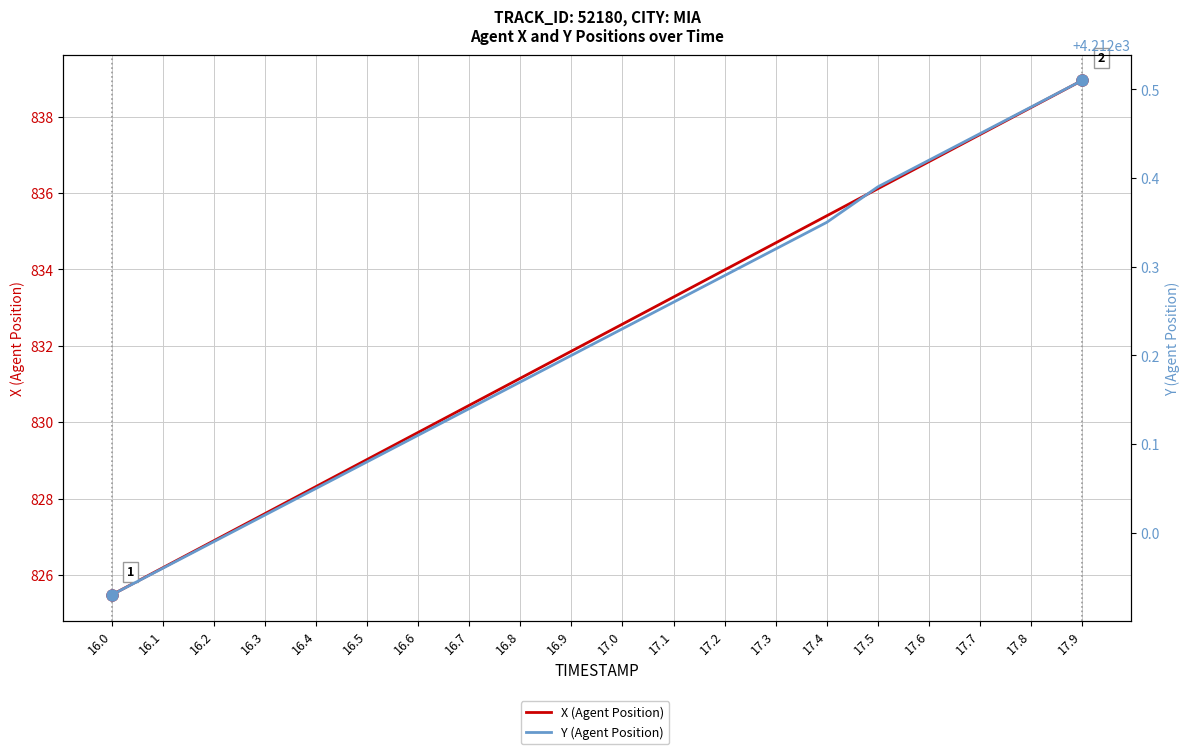

At which label does Y (Agent Position) reach its peak?

17.9